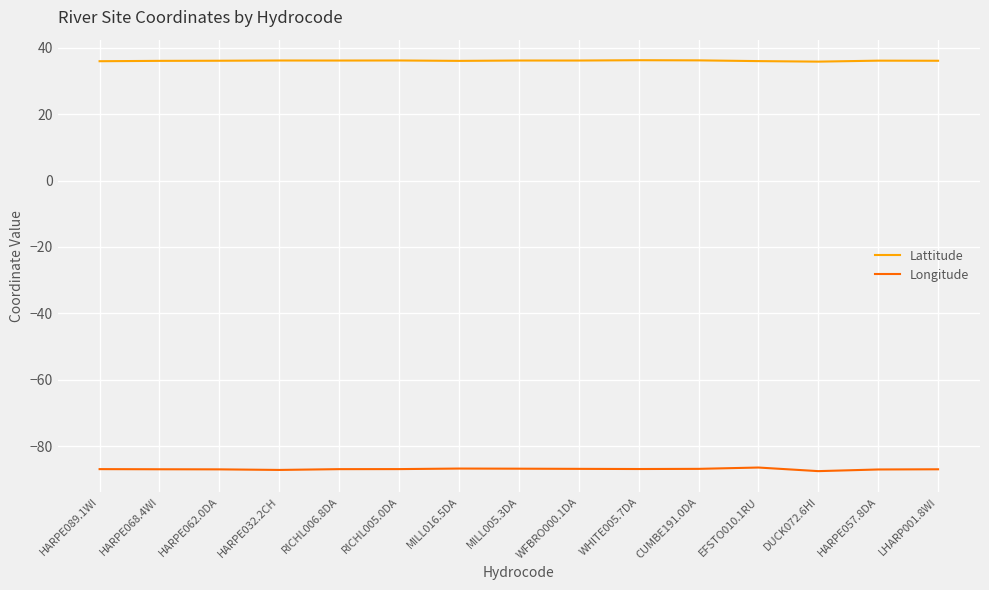

What is the spread (max minus min) of values at EFSTO010.1RU?

122.3